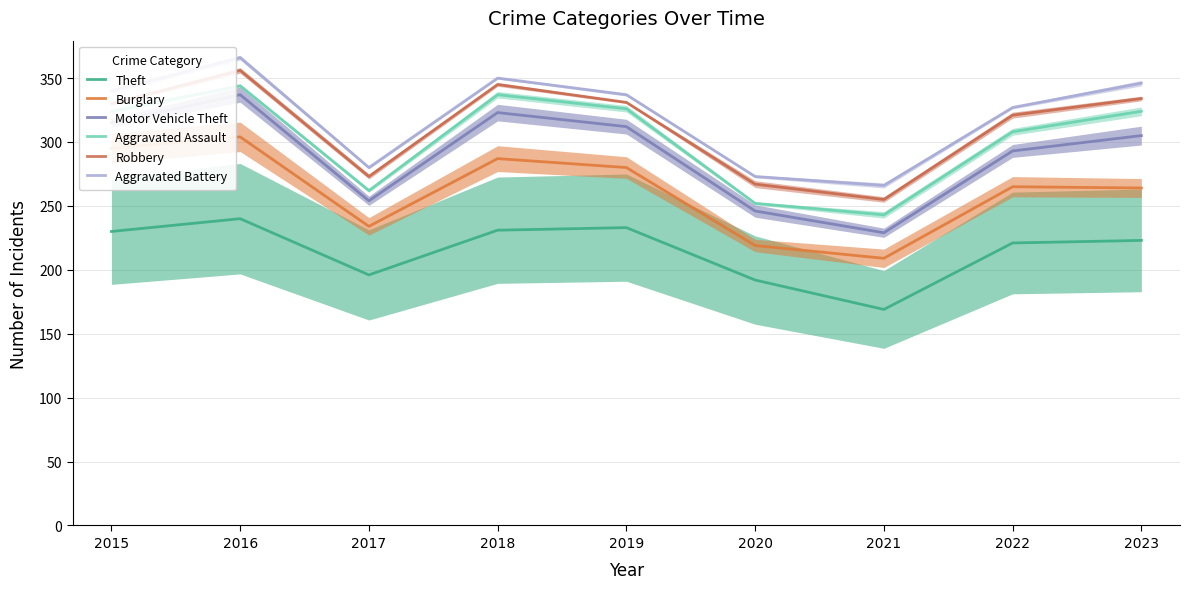

True or false: Robbery and Motor Vehicle Theft cross at least once.

False